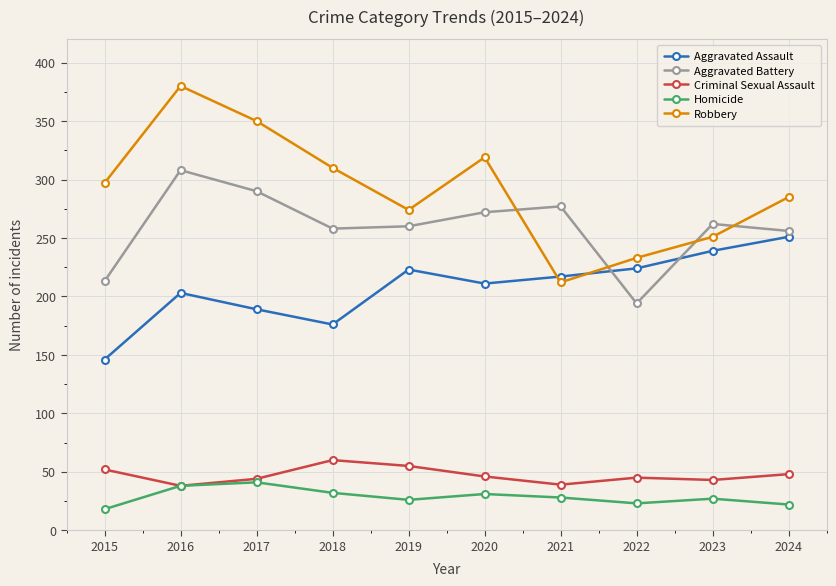

What is the sum of the Aggravated Battery values at 2024 and 2015?

469